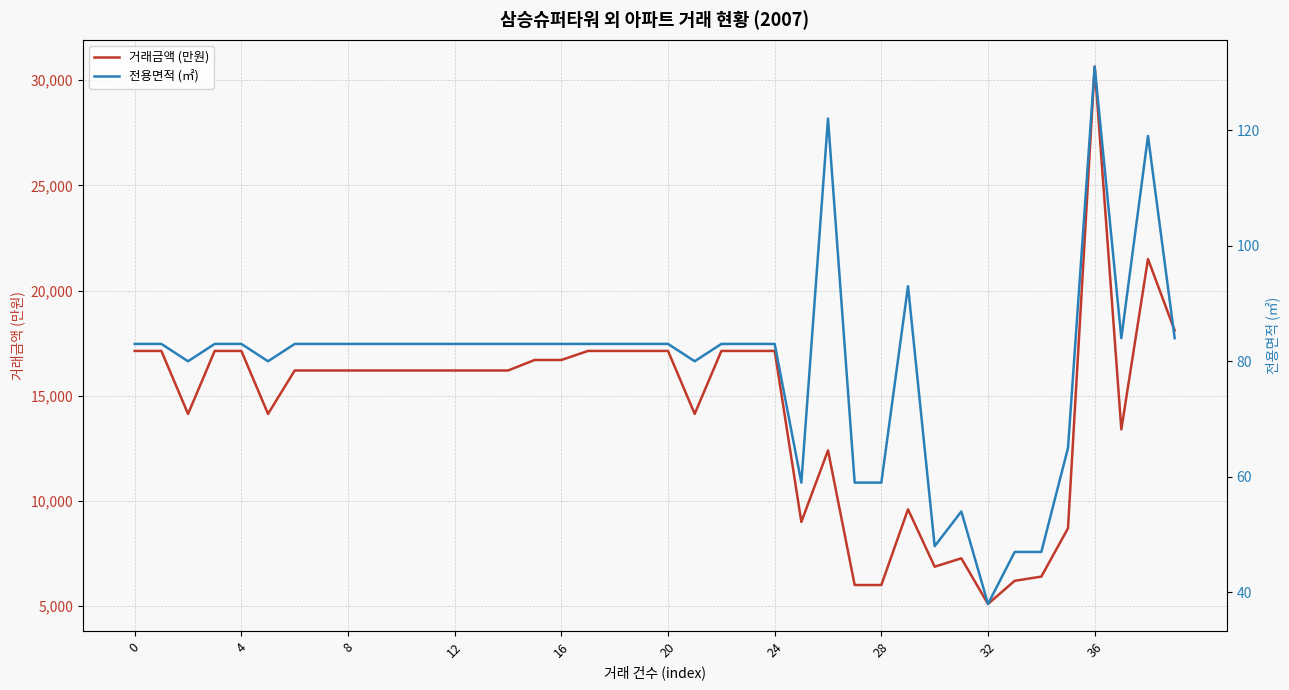

At which label does 전용면적 (㎡) first exceed 83?

26